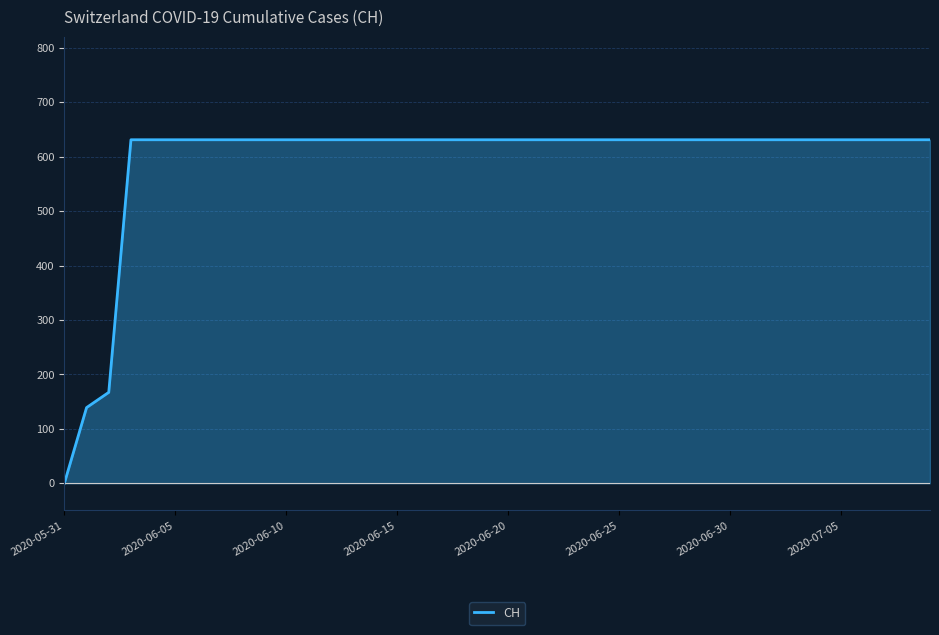

What is the difference between the maximum and minimum values?

631